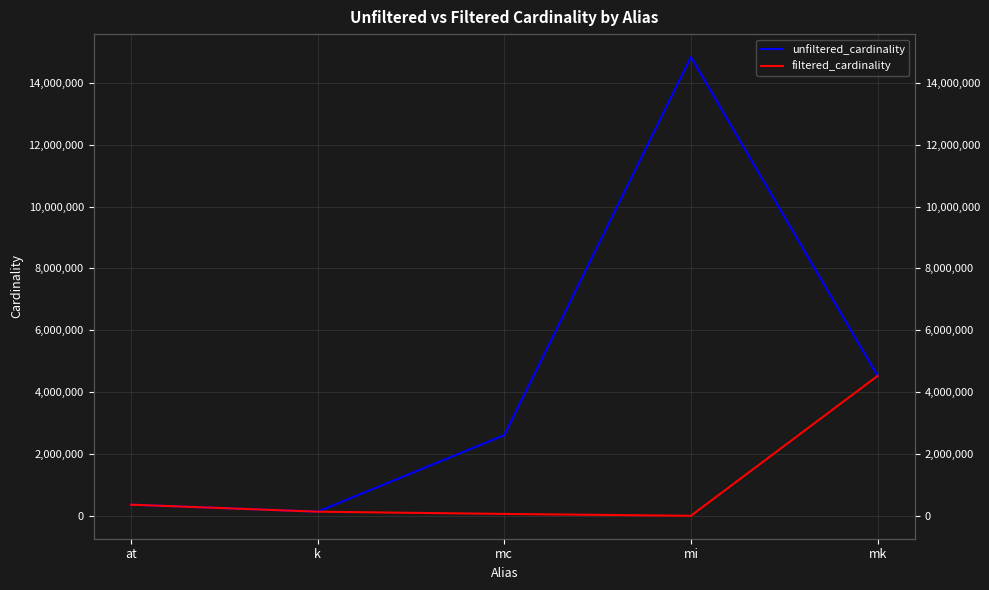

How many data points in unfiltered_cardinality are less than 2609129?

2